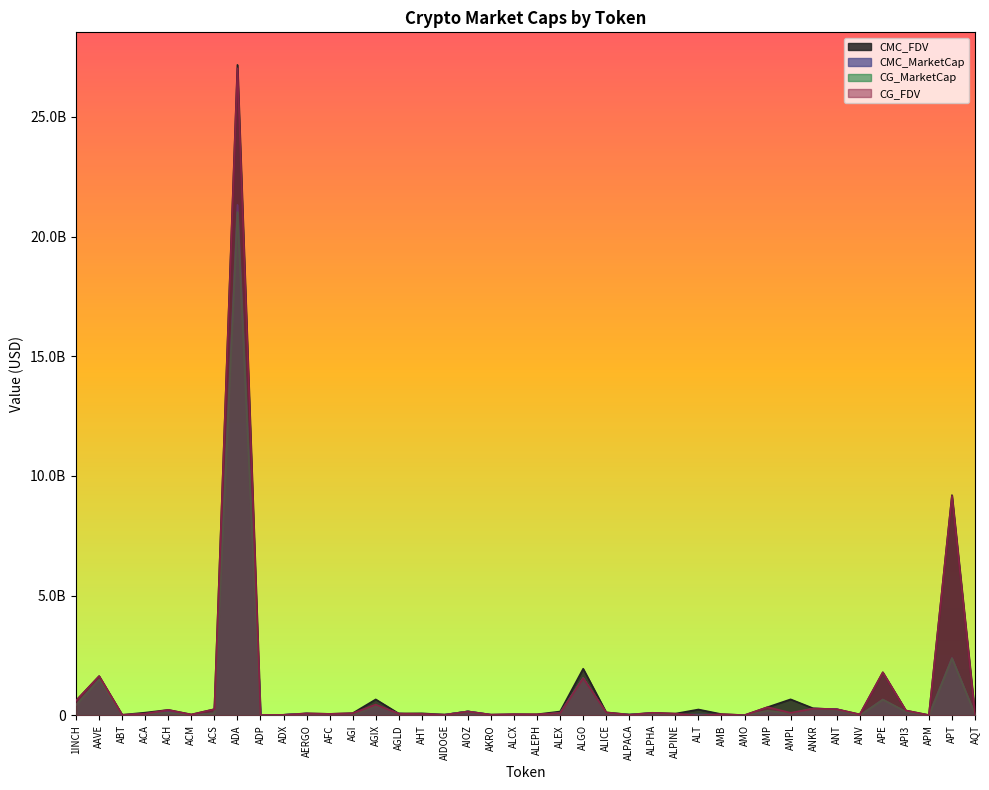

Which has a higher value, ADA or AGI?

ADA